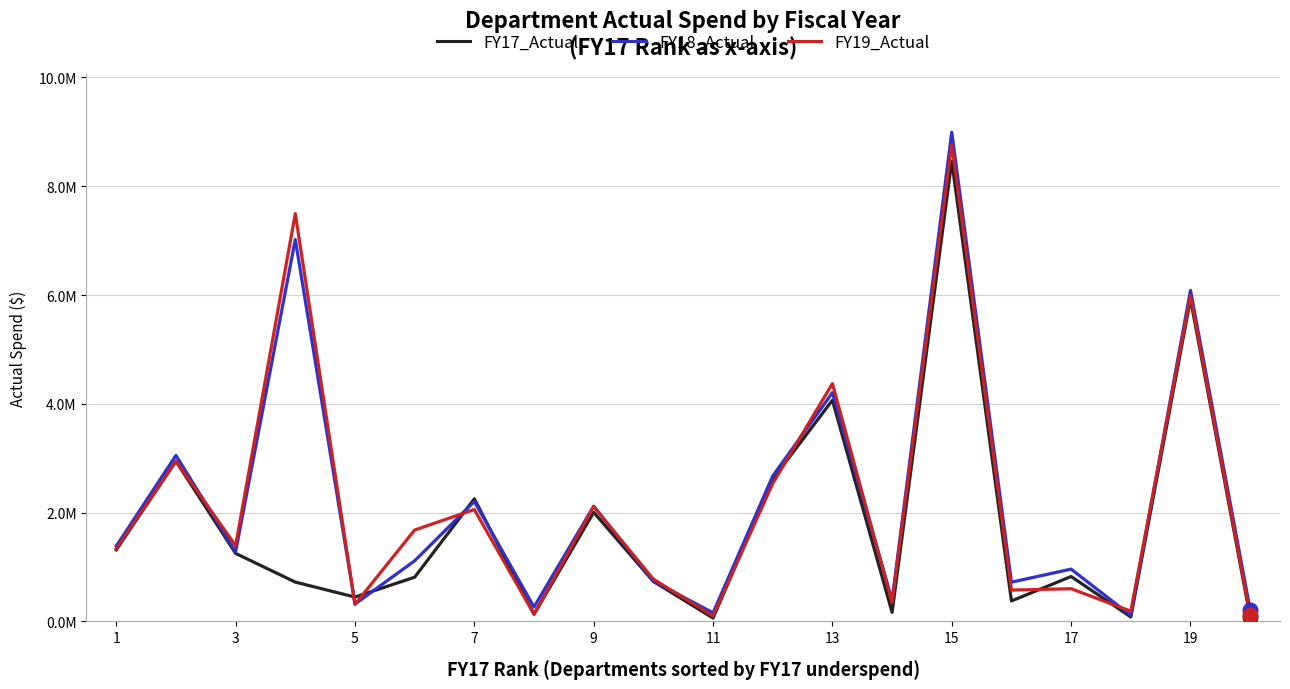

At how many categories does at least one series exceed 6792806?

2